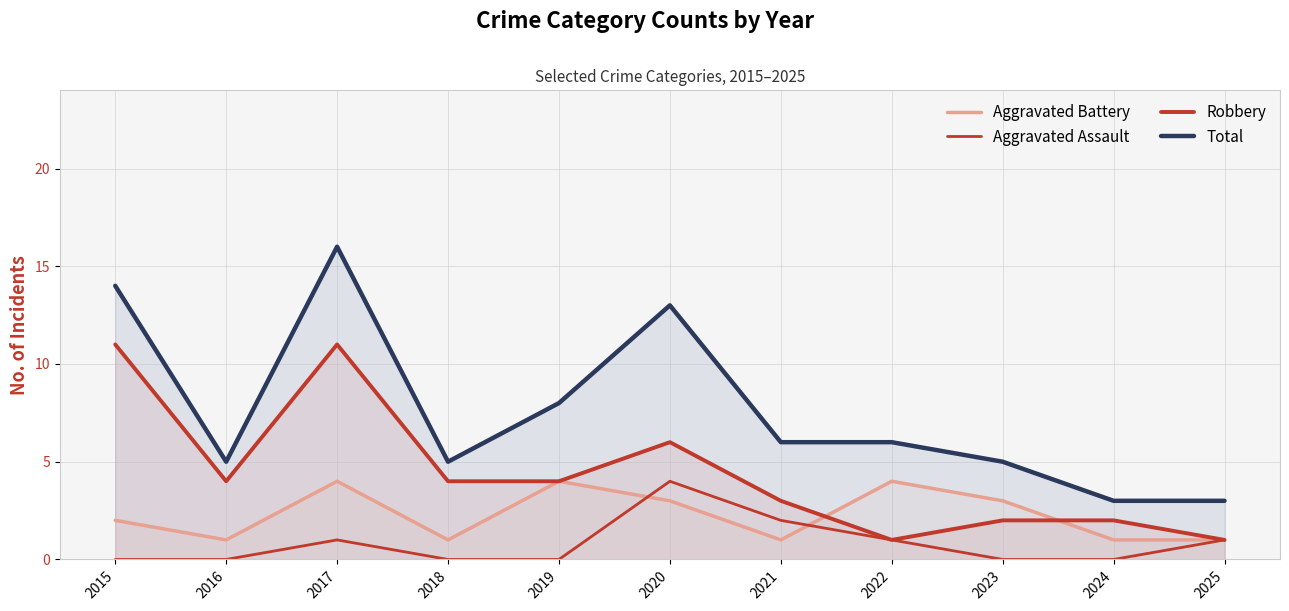

True or false: Robbery has a value of 1 at 2024.

False